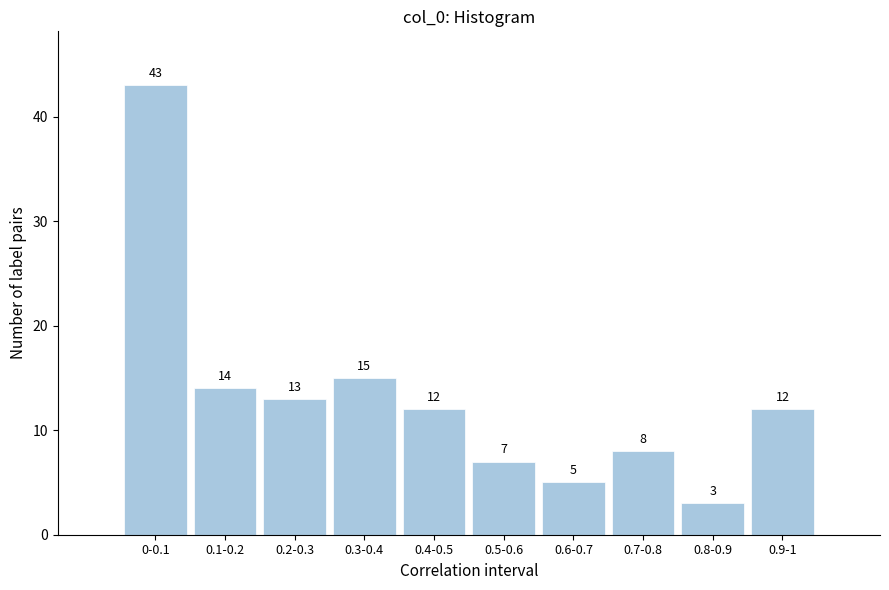

Reading left to right, list all the values displayed in this chart.

43	14	13	15	12	7	5	8	3	12